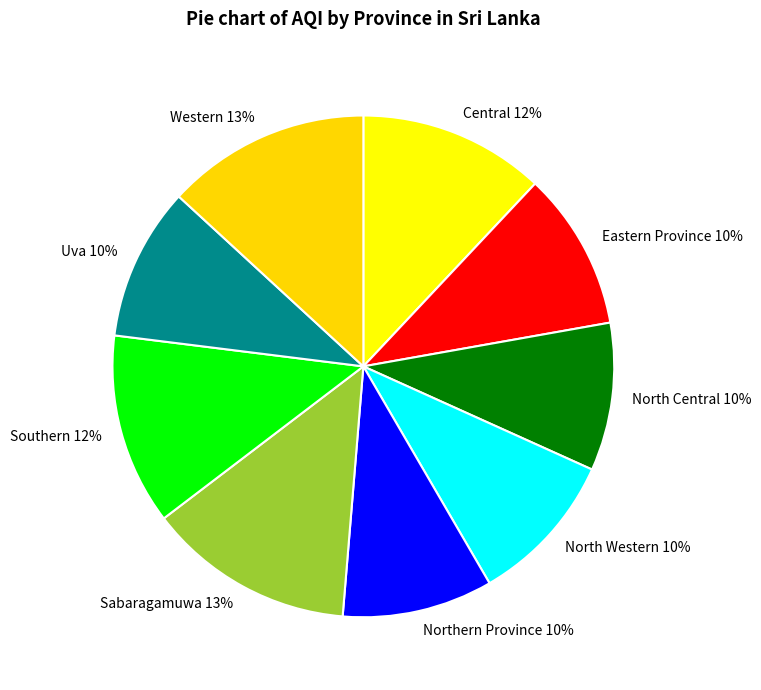

Which has a higher value, Northern Province or Sabaragamuwa?

Sabaragamuwa